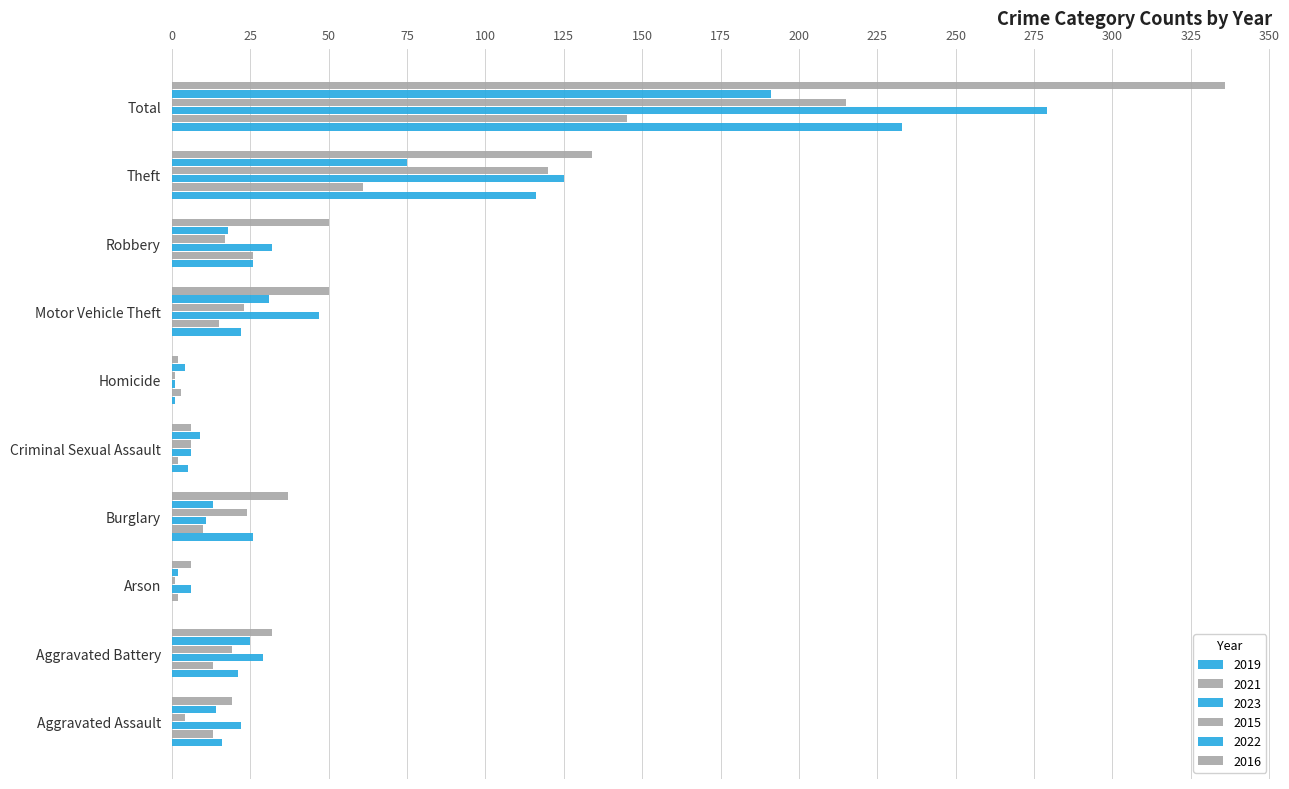

True or false: 2022 has a value of 6 at Homicide.

False